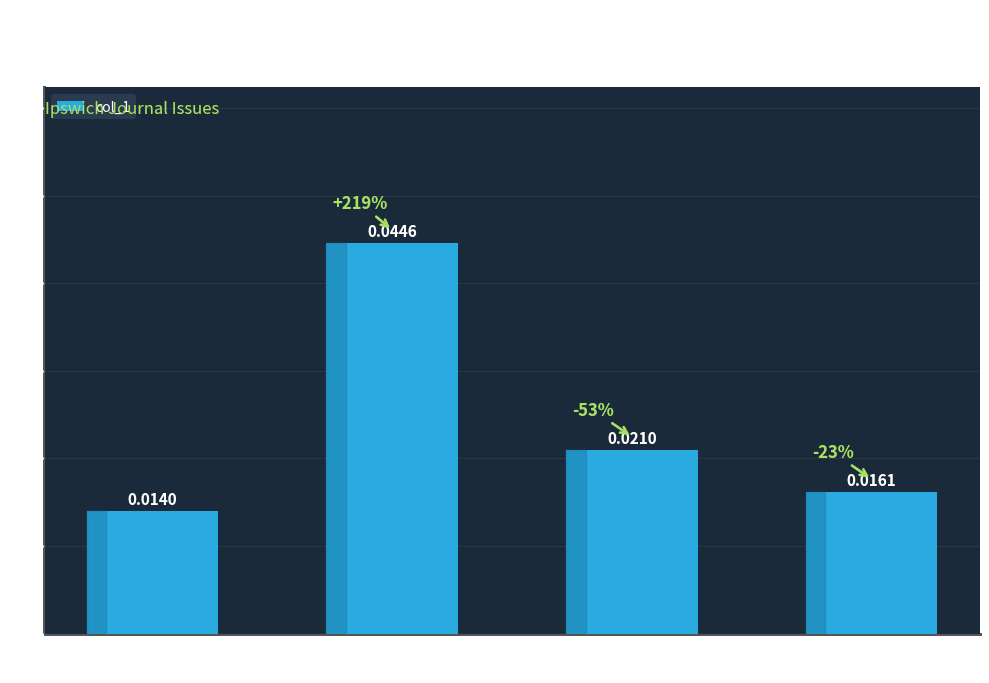

Which label corresponds to the smallest value in the chart?

1823.11.08
IpswichJournal